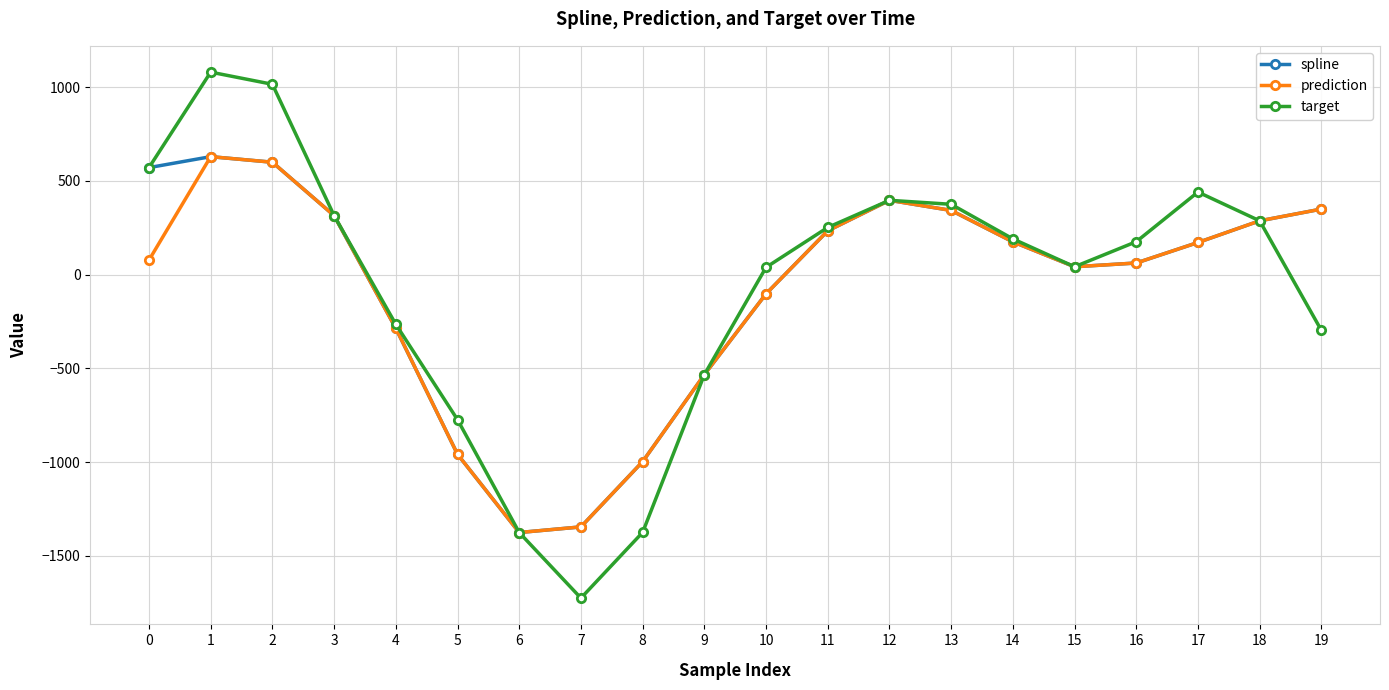

What is the total value across all series at 7?

-4416.7